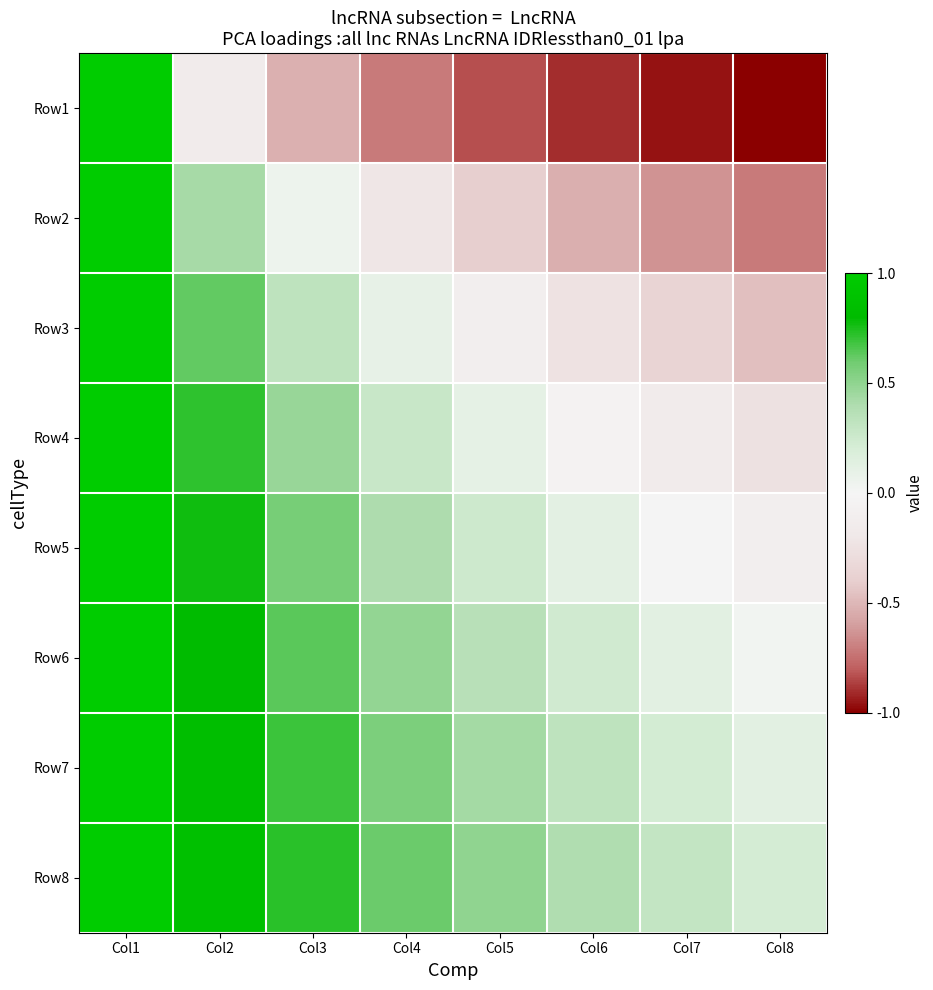

Which has a higher value, Col8 or Col1?

Col1